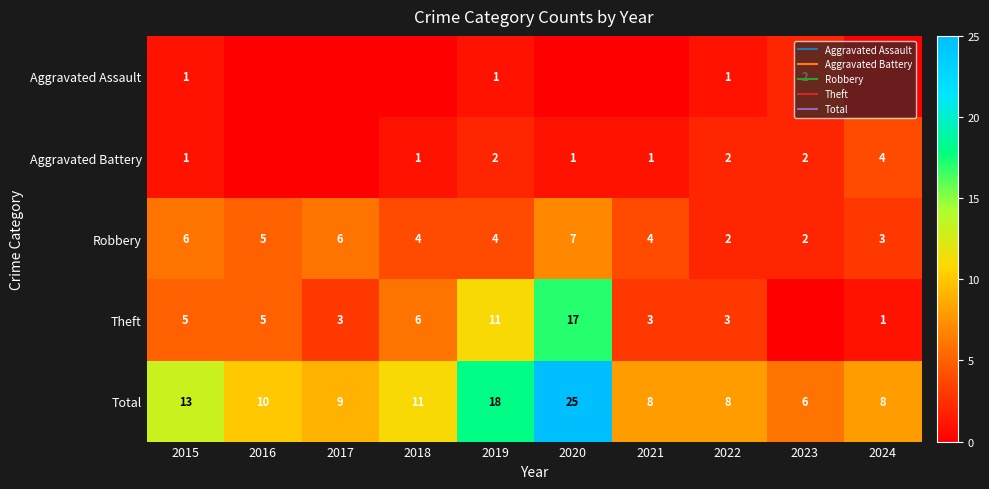

What is the sum of all Robbery values?

43